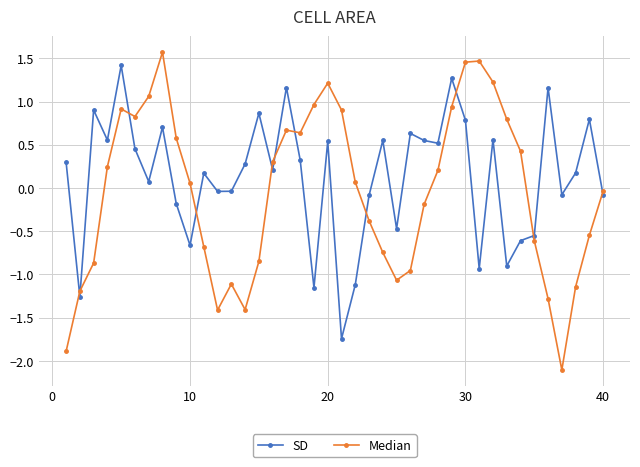

What is the difference between the maximum and second lowest values in the SD series?

2.7